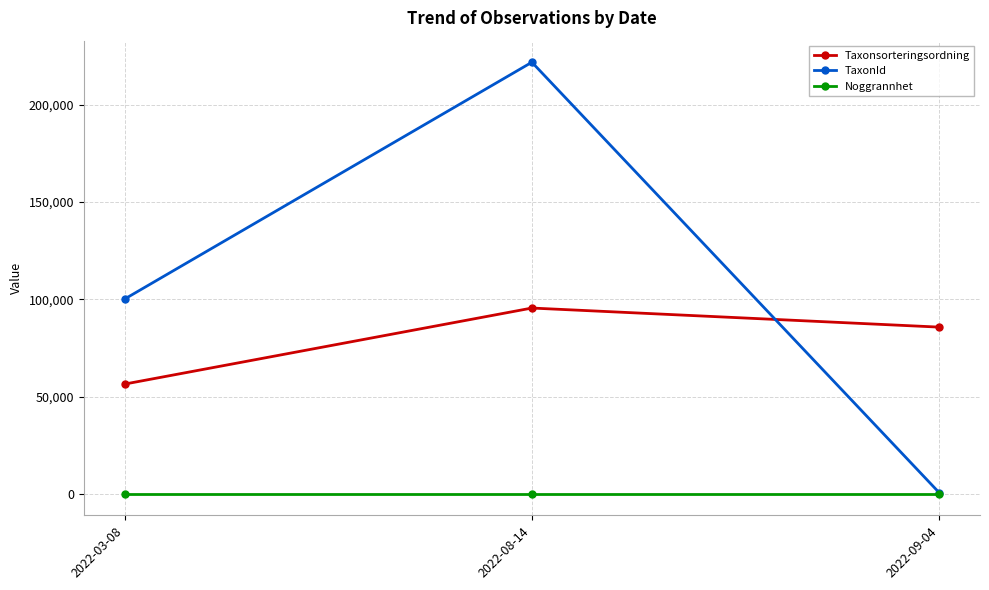

What is the sum of all Noggrannhet values?

30